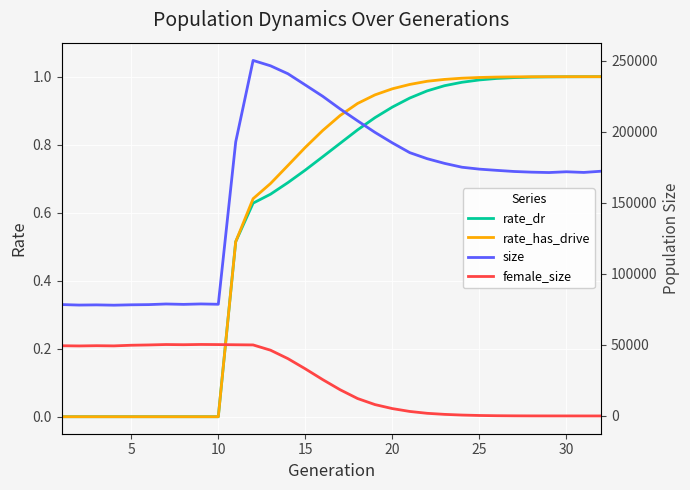

Is the value of size at 17 greater than the value of rate_has_drive at 19?

Yes